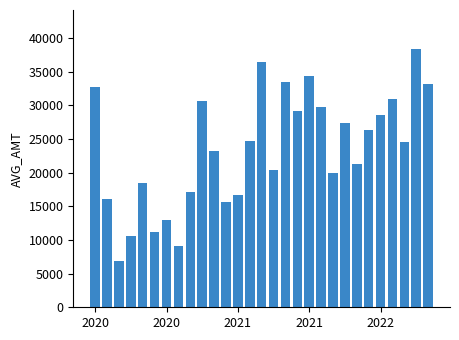

What is the value of the 9th bar from the left?

17133